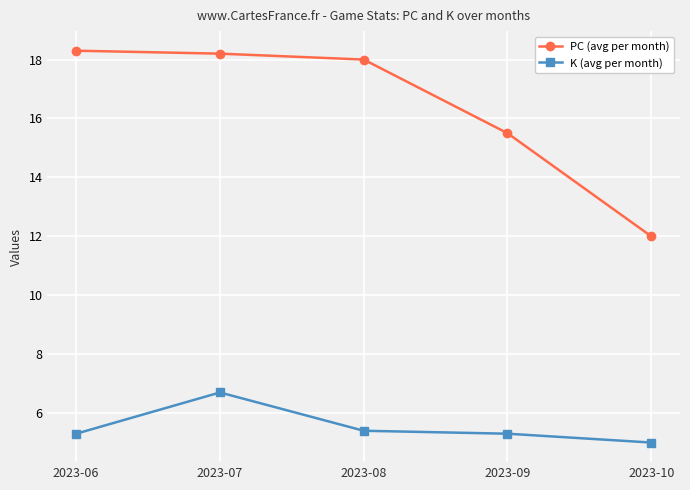

List the series in order of their overall mean, highest first.

PC (avg per month), K (avg per month)